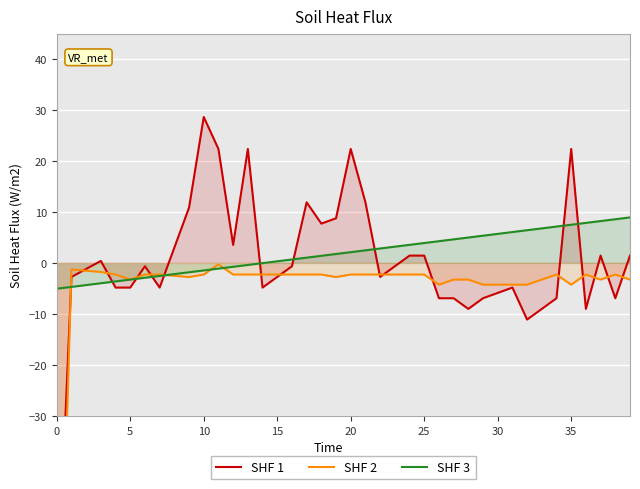

At which label is SHF 1 closest to -20?

32